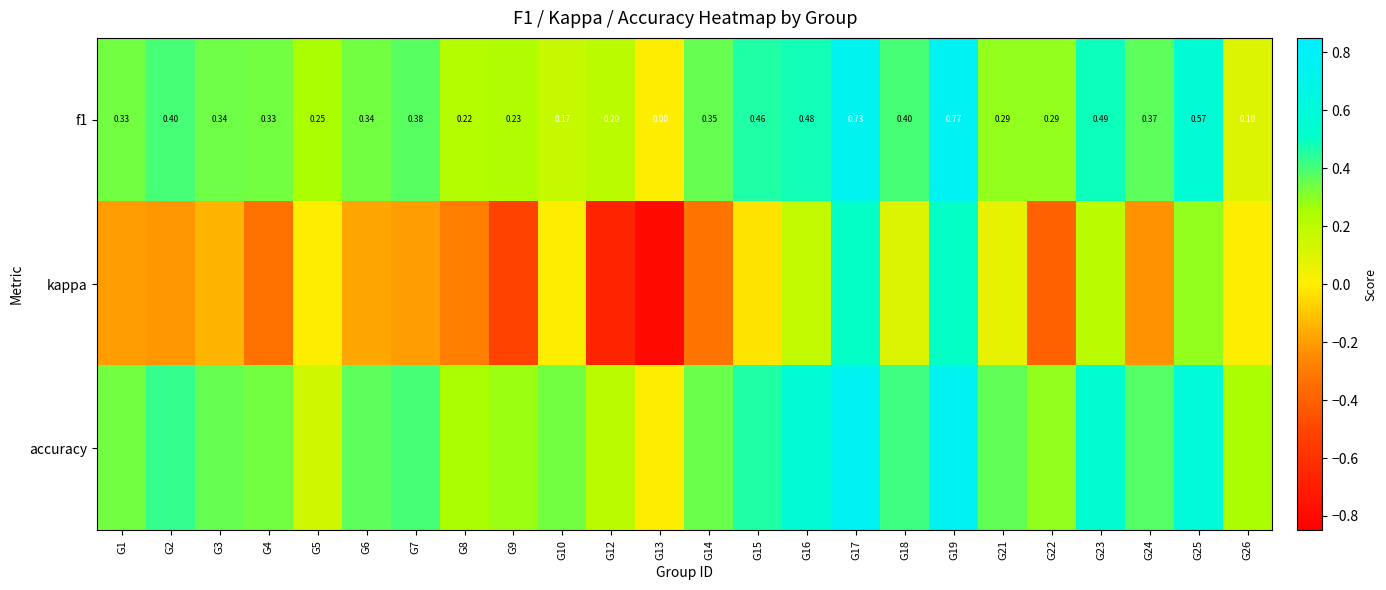

What is the difference between the second highest and minimum values in the kappa series?

1.3